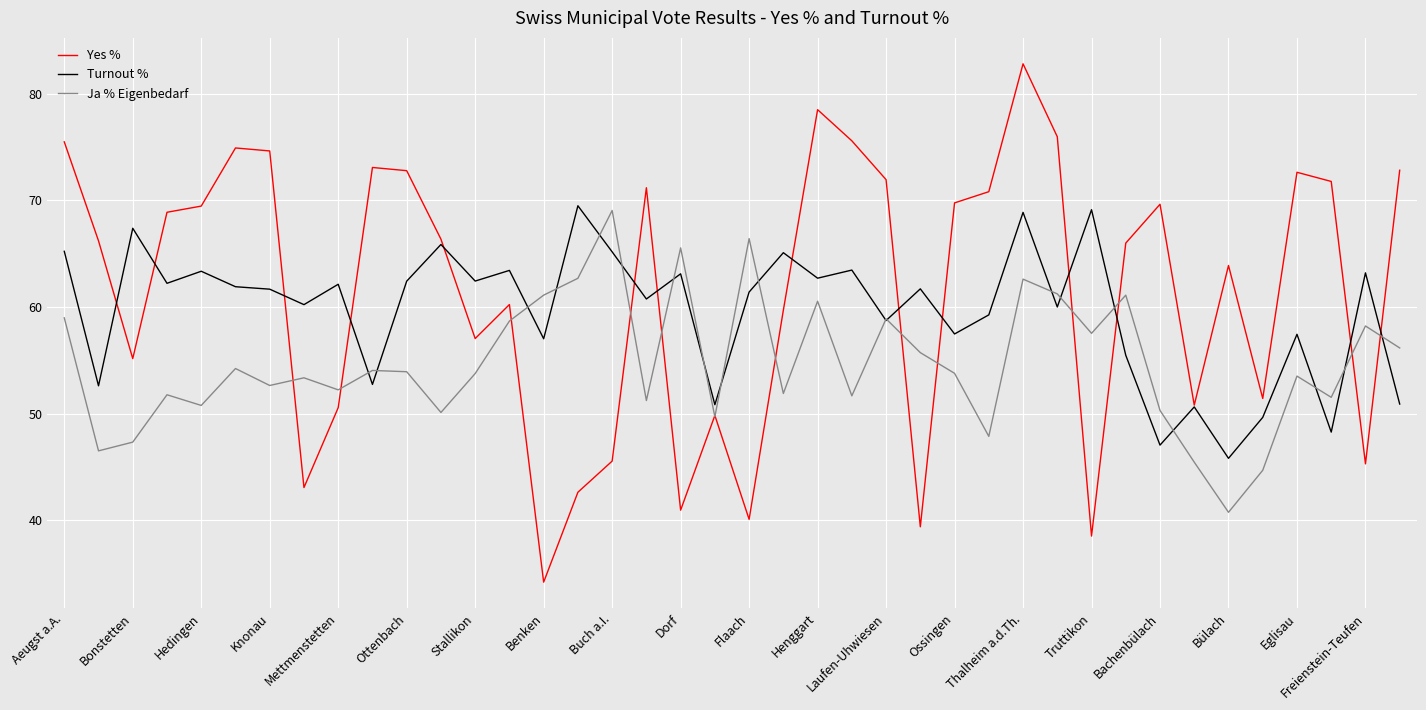

True or false: Ja % Eigenbedarf and Yes % intersect in this chart.

True